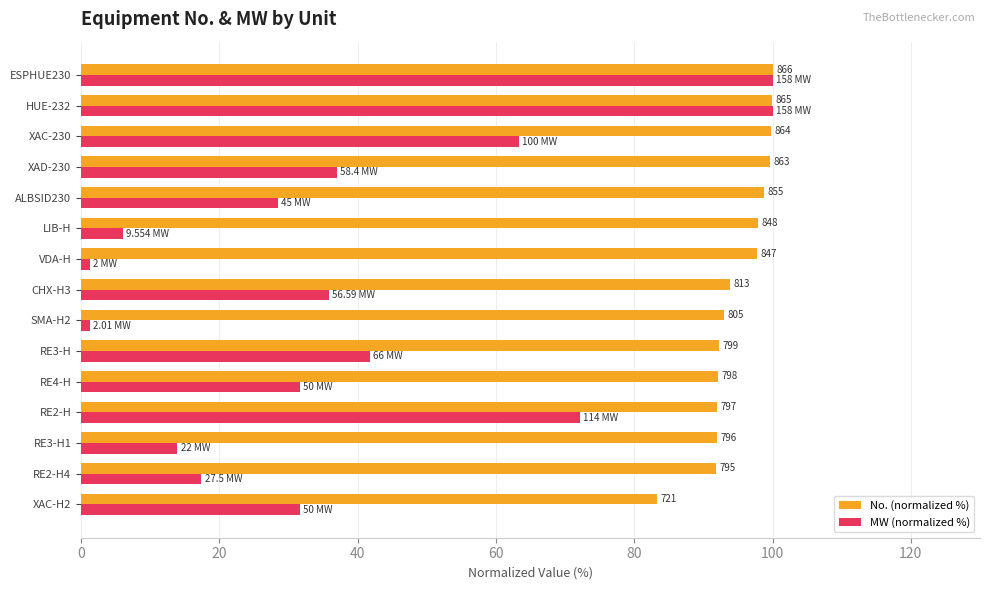

What is the difference between the maximum and minimum values in the No. (normalized %) series?

16.7